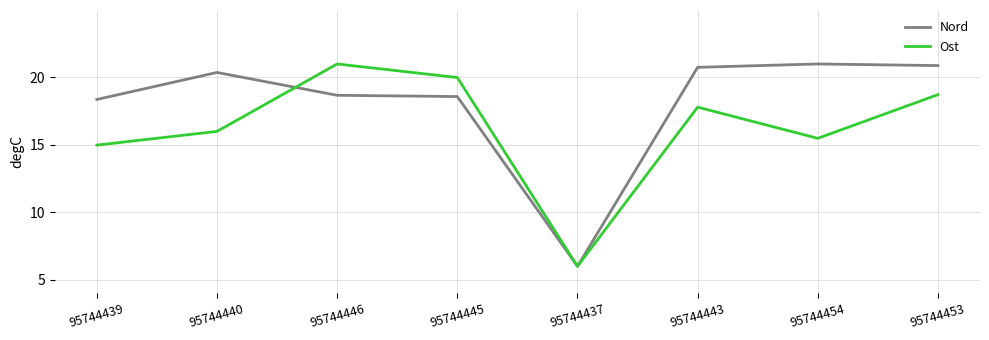

At which label is Ost closest to 13?

95744439